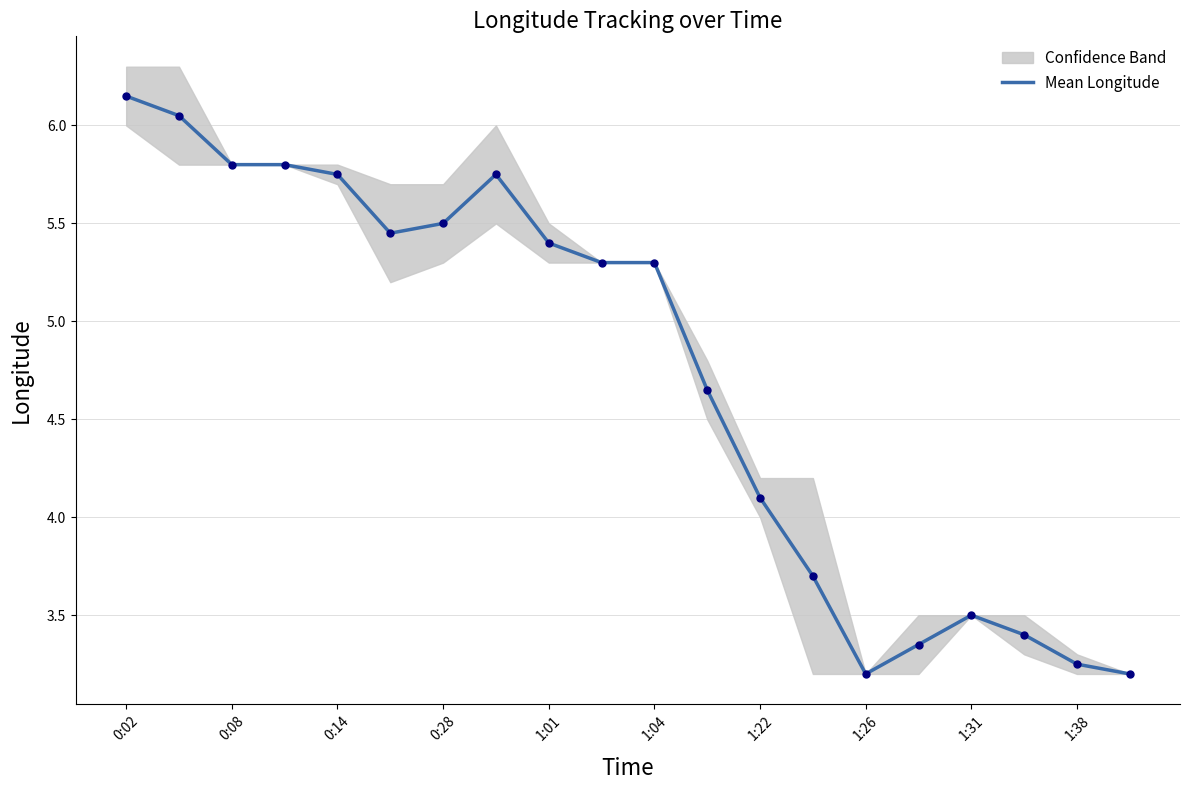

What is the lowest value of the Mean Longitude series?

3.2